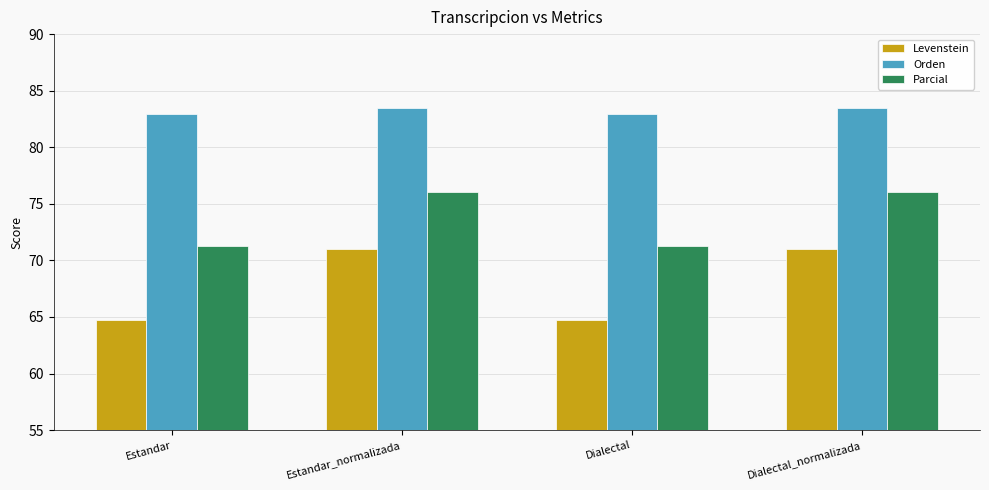

Reading right to left, extract all data points from this chart.

Levenstein: Dialectal_normalizada=71.0	Dialectal=64.7	Estandar_normalizada=71.0	Estandar=64.7
Orden: Dialectal_normalizada=83.5	Dialectal=82.9	Estandar_normalizada=83.5	Estandar=82.9
Parcial: Dialectal_normalizada=76.0	Dialectal=71.3	Estandar_normalizada=76.0	Estandar=71.3